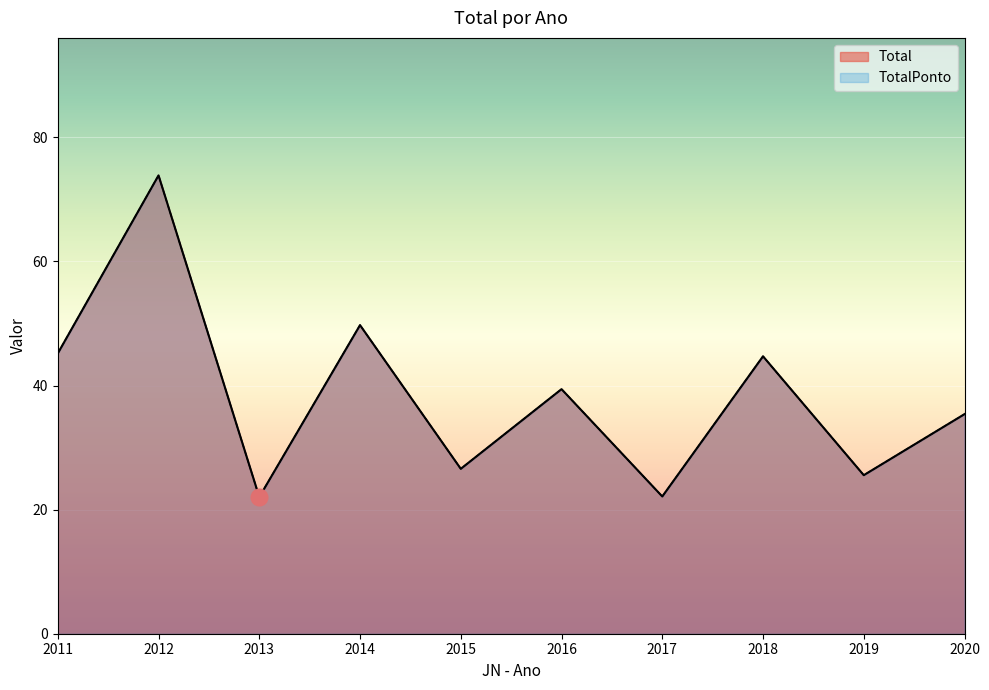

Where is Total nearest to the value 47?

2011